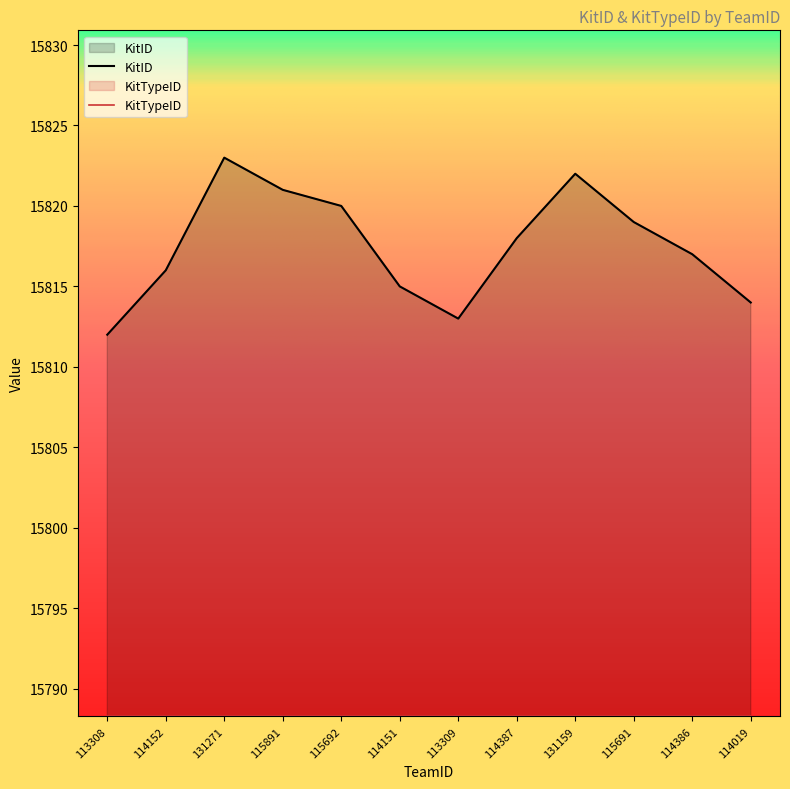

How many lines are shown in the chart?

2